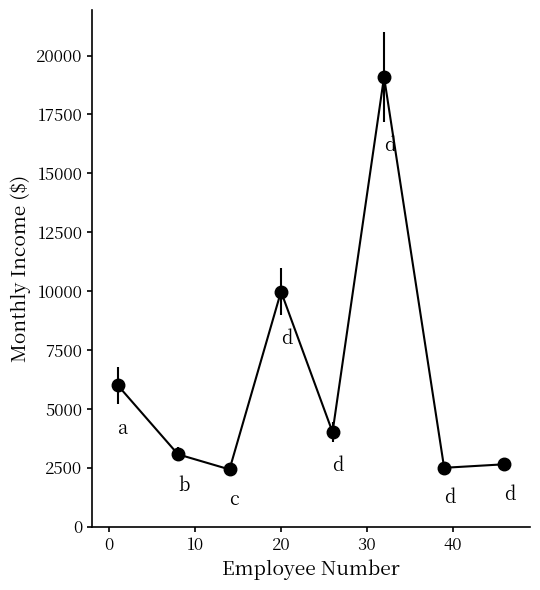

How many points are higher than both their immediate neighbors (excluding endpoints)?

2